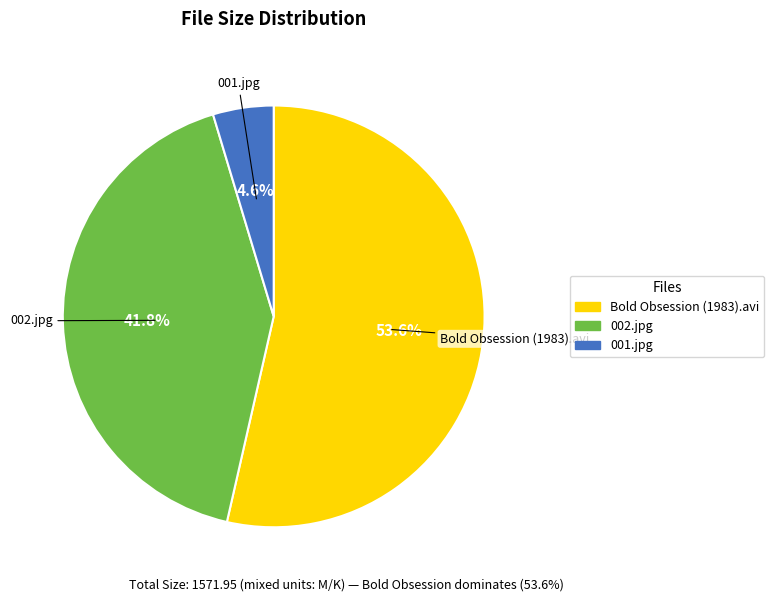

True or false: Bold Obsession (1983).avi accounts for 43% of the total.

False